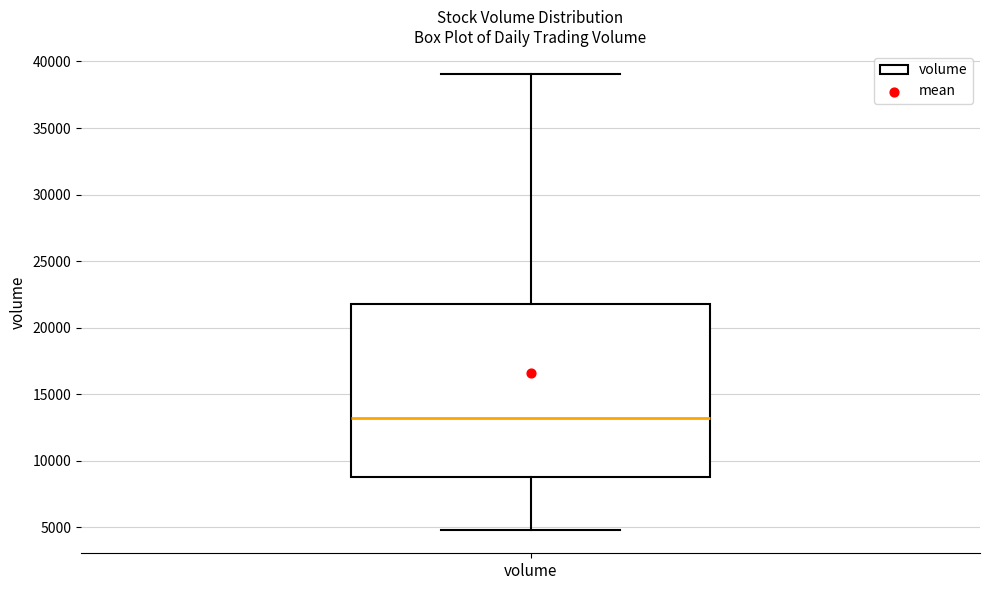

Transcribe this box plot: give where the median line is, the range the box spans, and where the two whiskers end, as read against the y-axis. The values are not printed on the chart, so give them approximately, as read against the axis.

median 13000, box 9000 to 22000, whiskers 5000 to 39000